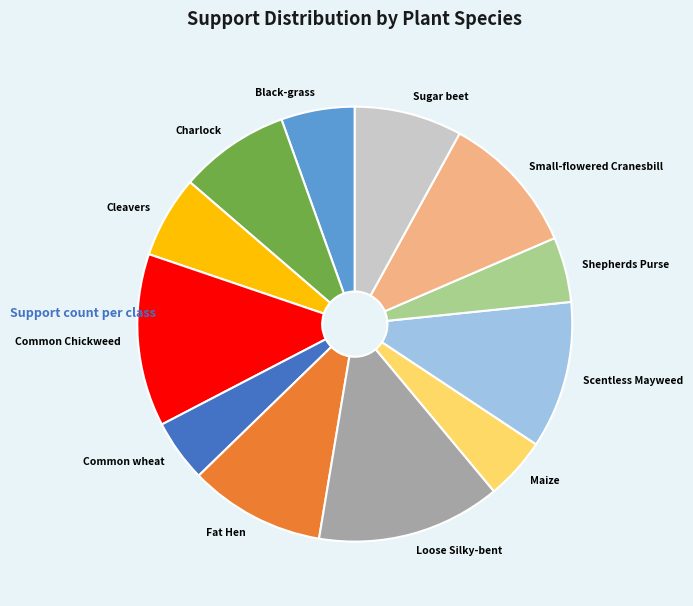

Is Shepherds Purse the majority of the pie?

No